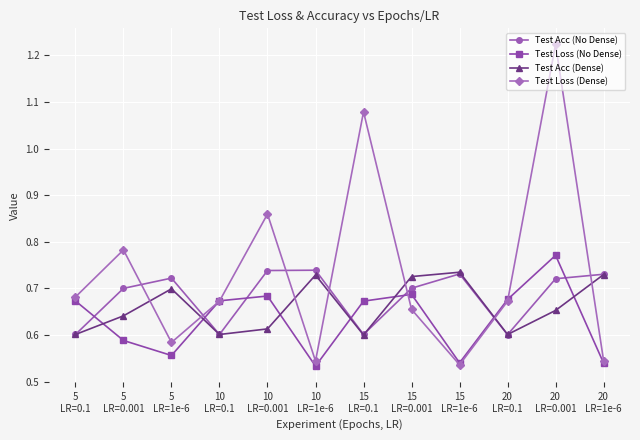

How many intersections are there between Test Acc (Dense) and Test Loss (No Dense)?

7